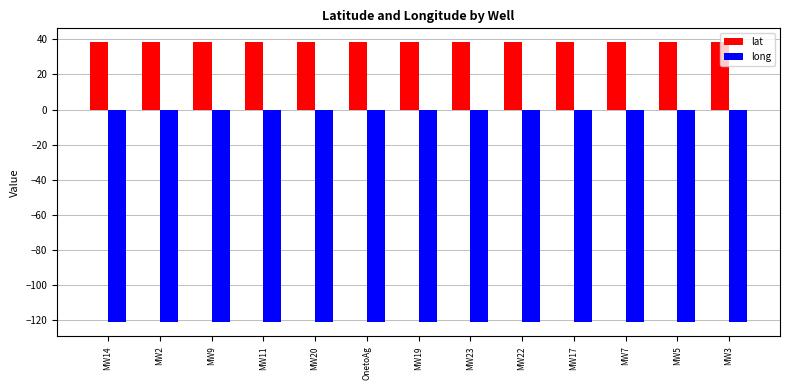

What is the spread (max minus min) of values at MW3?

159.7